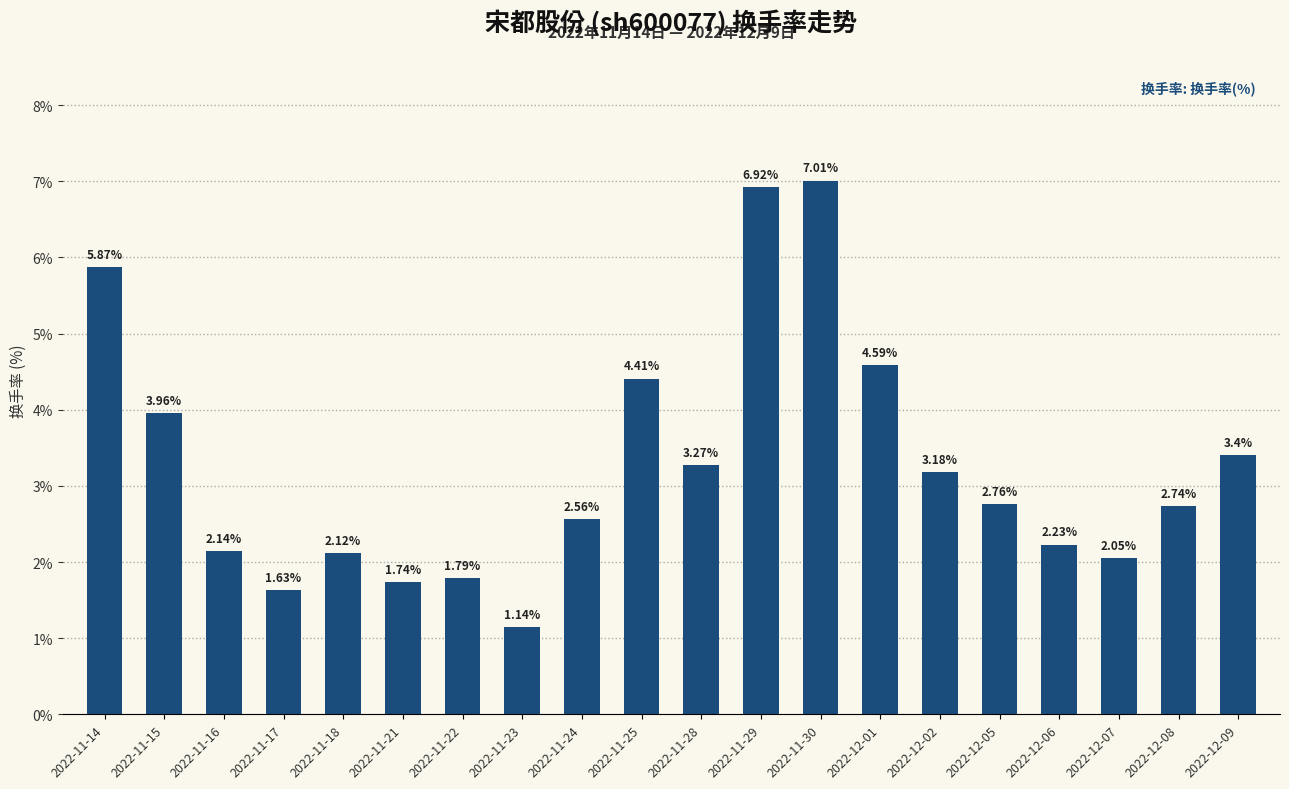

At which label does the data first exceed 2?

2022-11-14